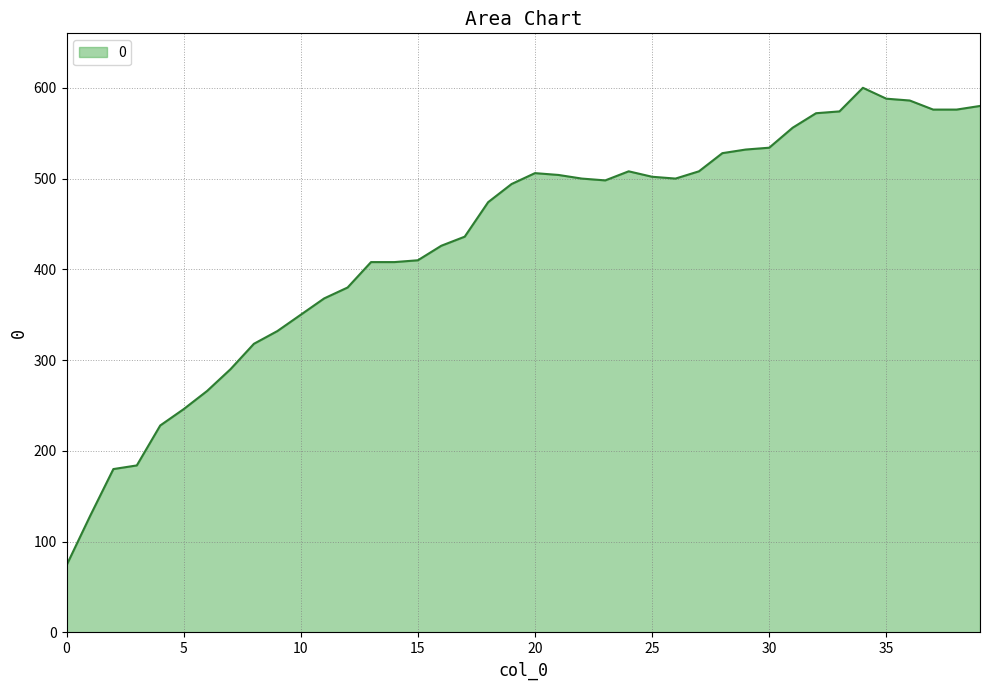

What is the difference between the maximum and minimum values?

526